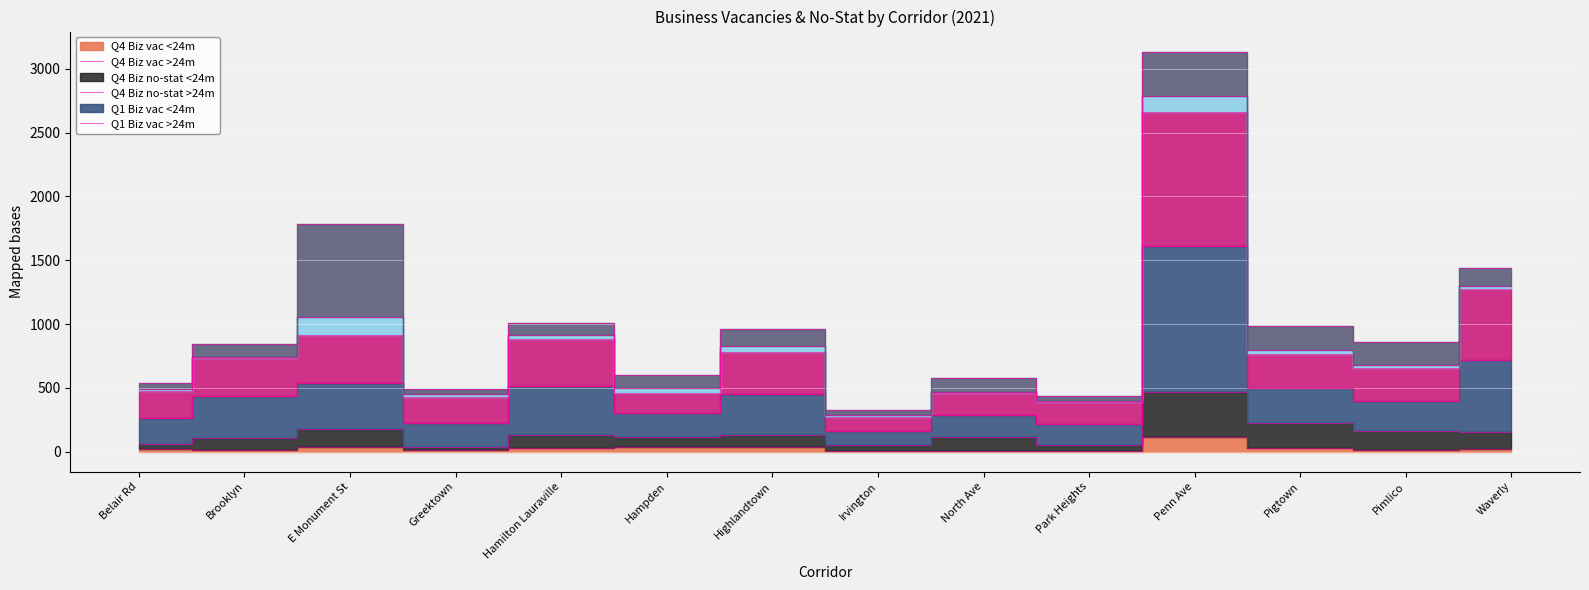

At which label does Q4 Biz vac >24m reach its peak?

Penn Ave